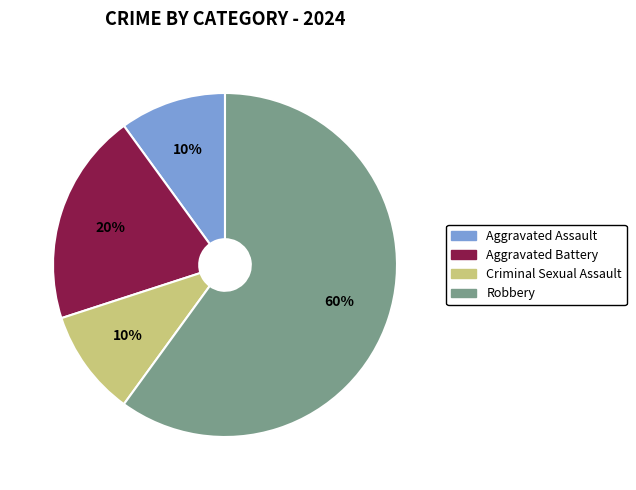

Approximately how many times larger is the value at Robbery compared to Criminal Sexual Assault?

6.0